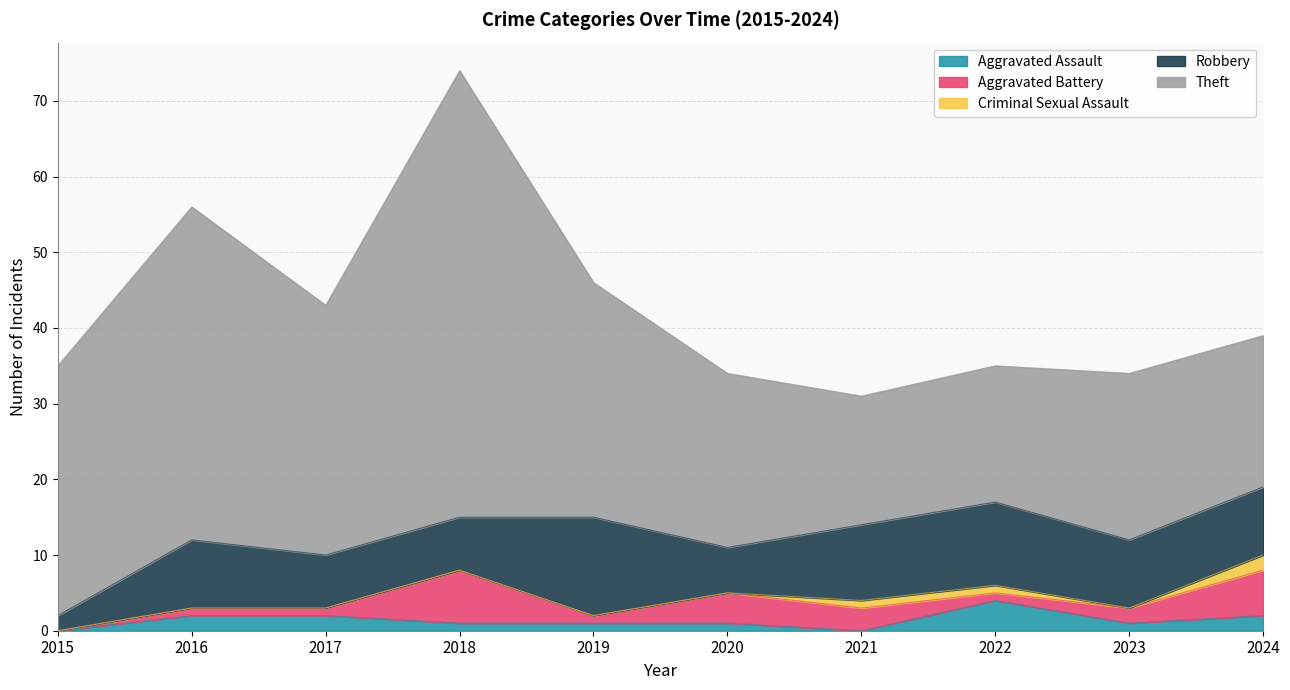

Reading left to right, extract all data points from this chart.

Aggravated Assault: 2015=0	2016=2	2017=2	2018=1	2019=1	2020=1	2021=0	2022=4	2023=1	2024=2
Aggravated Battery: 2015=0	2016=1	2017=1	2018=7	2019=1	2020=4	2021=3	2022=1	2023=2	2024=6
Criminal Sexual Assault: 2015=0	2016=0	2017=0	2018=0	2019=0	2020=0	2021=1	2022=1	2023=0	2024=2
Robbery: 2015=2	2016=9	2017=7	2018=7	2019=13	2020=6	2021=10	2022=11	2023=9	2024=9
Theft: 2015=33	2016=44	2017=33	2018=59	2019=31	2020=23	2021=17	2022=18	2023=22	2024=20